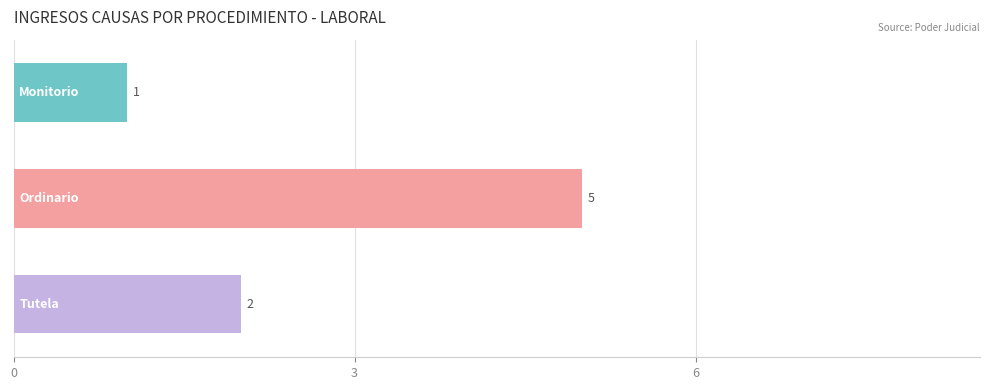

What is the difference between the maximum and minimum values?

4